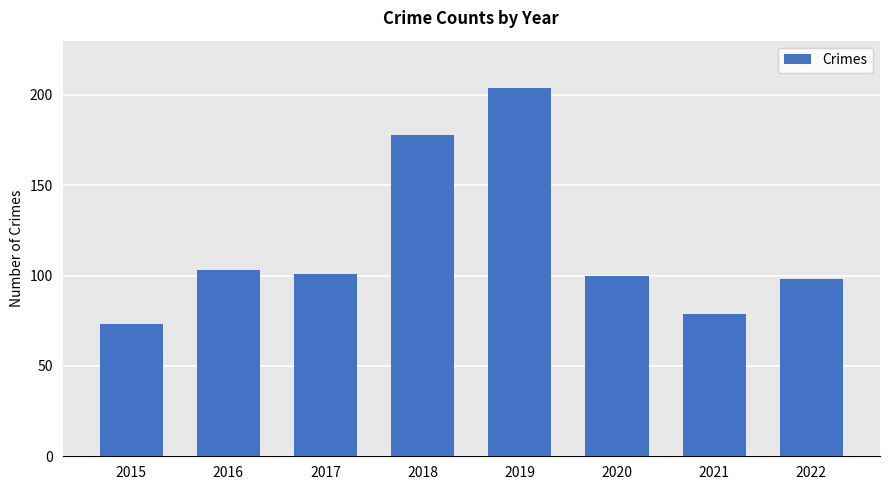

Where does the data first go above 101?

2016